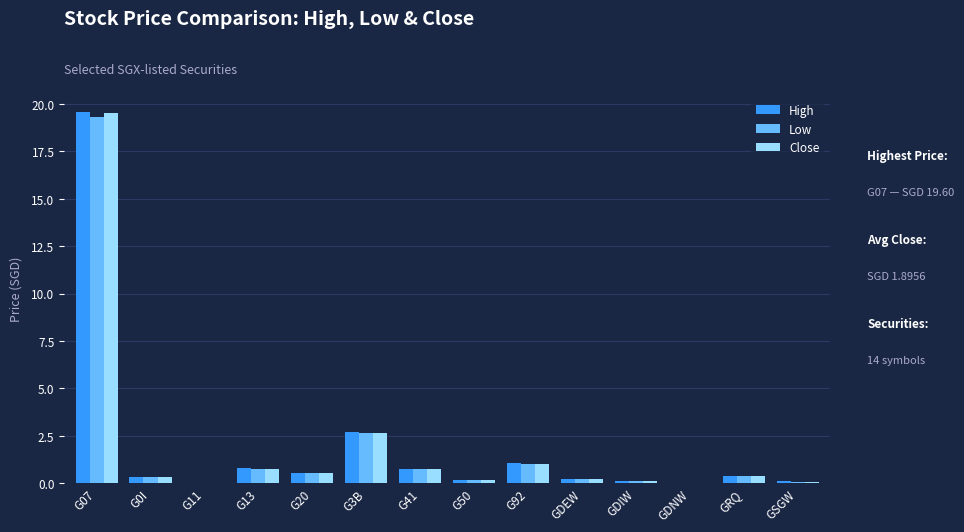

What is the sum of the High values at G13 and G41?

1.5